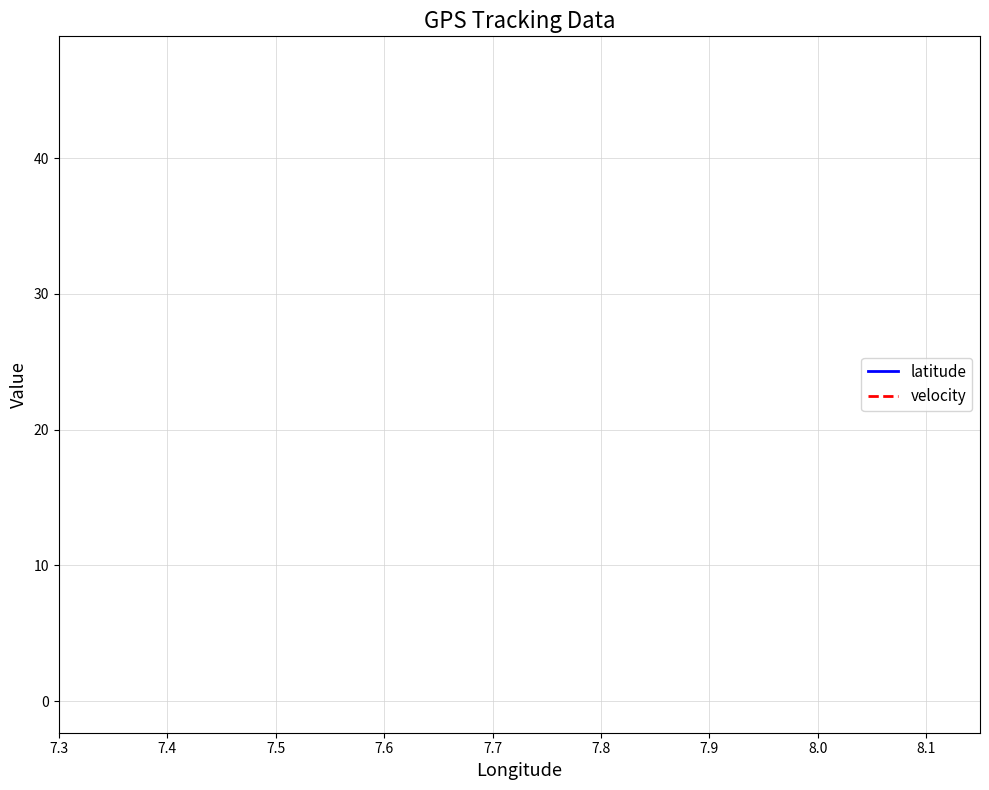

Rank the series by their average value, from lowest to highest.

velocity, latitude